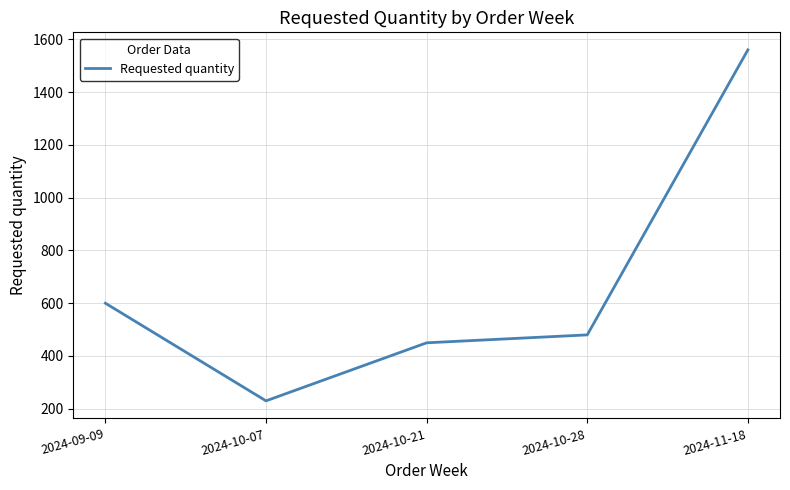

Approximately how many times larger is the value at 2024-10-21 compared to 2024-10-28?

0.9